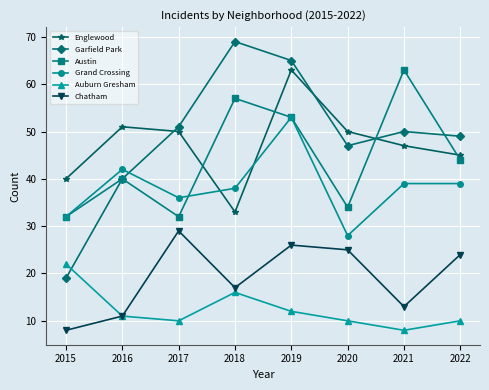

What is the value of the Englewood point at the 7th from the left?

47